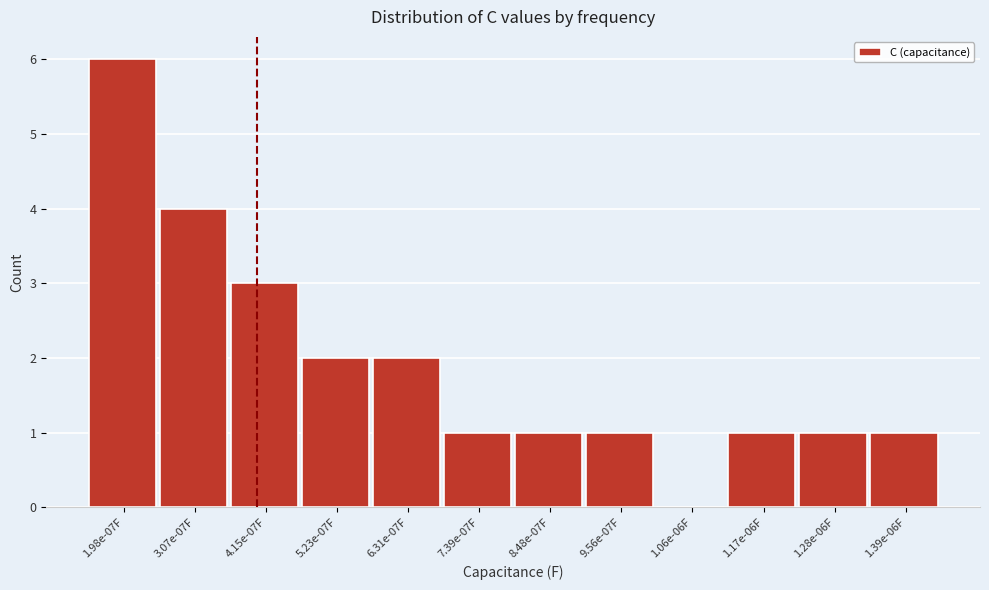

Reading left to right, what are all the values shown in this chart?

1.98e-07F=6	3.07e-07F=4	4.15e-07F=3	5.23e-07F=2	6.31e-07F=2	7.39e-07F=1	8.48e-07F=1	9.56e-07F=1	1.06e-06F=0	1.17e-06F=1	1.28e-06F=1	1.39e-06F=1